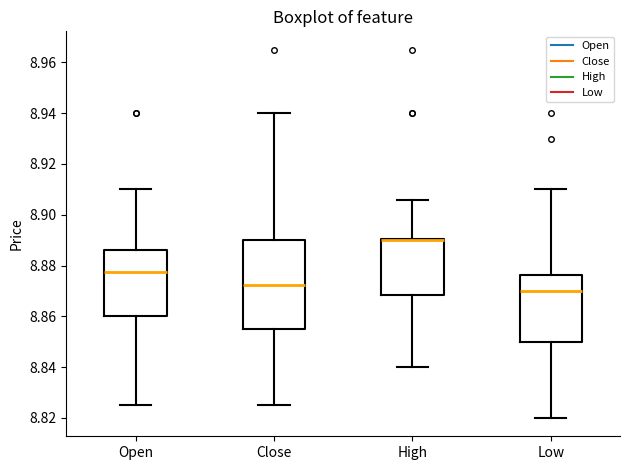

Reading left to right, read every box against the y-axis: the position of its median line, the range the box covers, and the ends of its whiskers. The values are not printed on the chart, so give them approximately, as read against the axis.

Open: median 8.878, box 8.860 to 8.886, whiskers 8.826 to 8.910
Close: median 8.872, box 8.856 to 8.890, whiskers 8.826 to 8.940
High: median 8.890 (drawn on the box's upper edge), box 8.868 to 8.890, whiskers 8.840 to 8.906
Low: median 8.870, box 8.850 to 8.876, whiskers 8.820 to 8.910